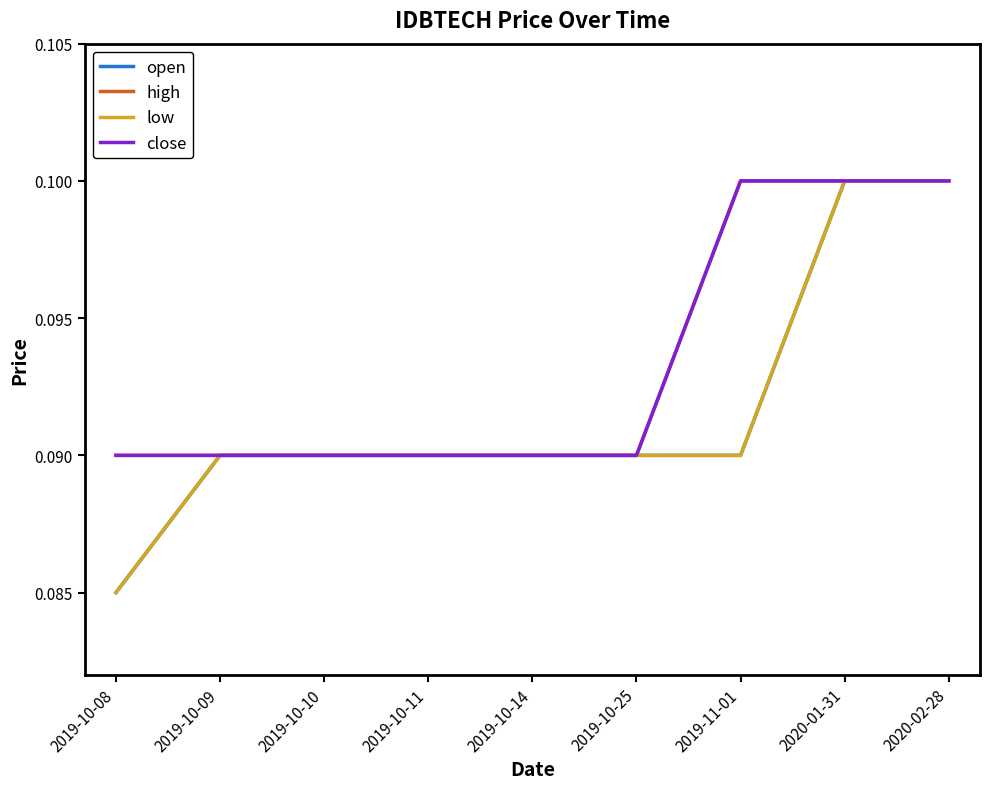

True or false: open and low cross at least once.

False